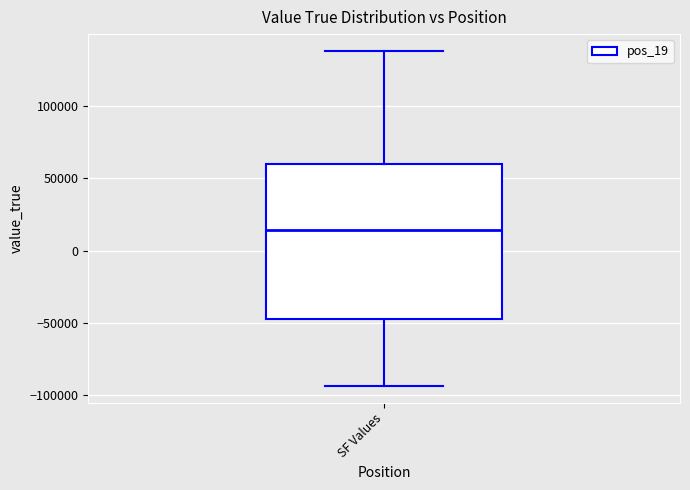

Transcribe this box plot: give where the median line is, the range the box spans, and where the two whiskers end, as read against the y-axis. The values are not printed on the chart, so give them approximately, as read against the axis.

median 15000, box -45000 to 60000, whiskers -95000 to 140000